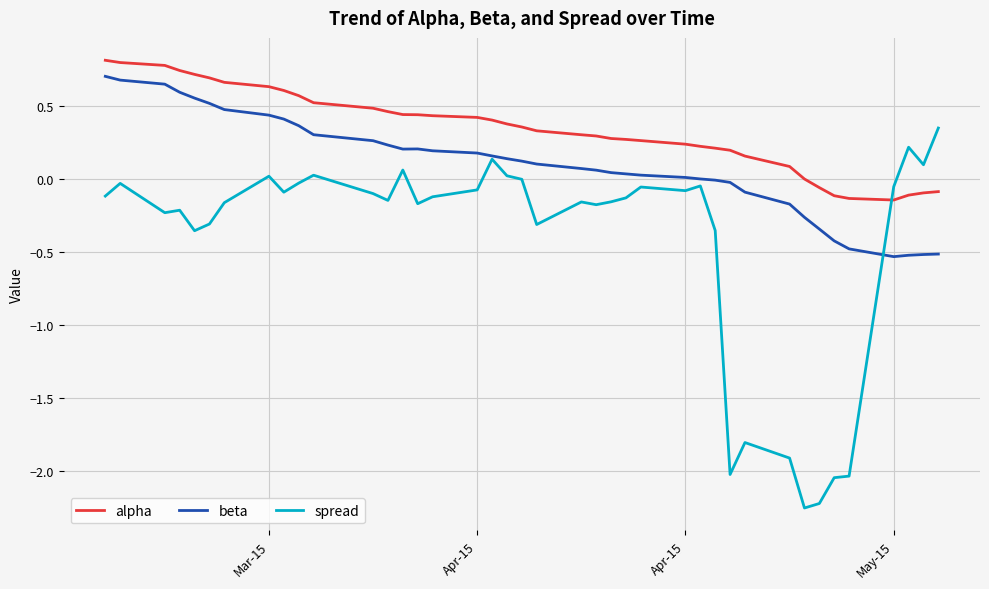

Which series has the largest total across all categories?

alpha